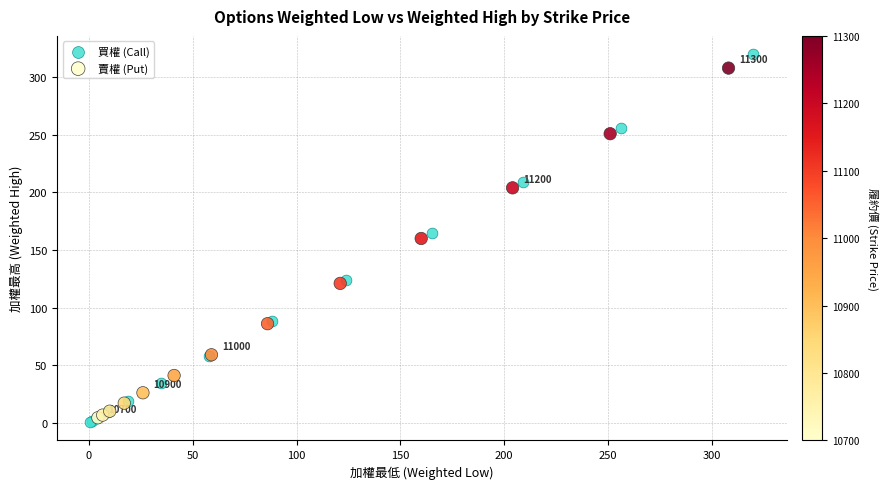

Which series contains the lowest Y value?

買權 (Call)